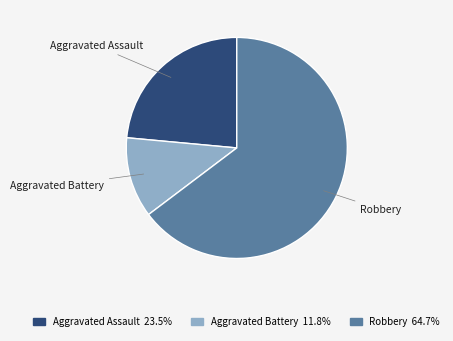

Do Aggravated Assault and Aggravated Battery together represent more than half of the pie?

No